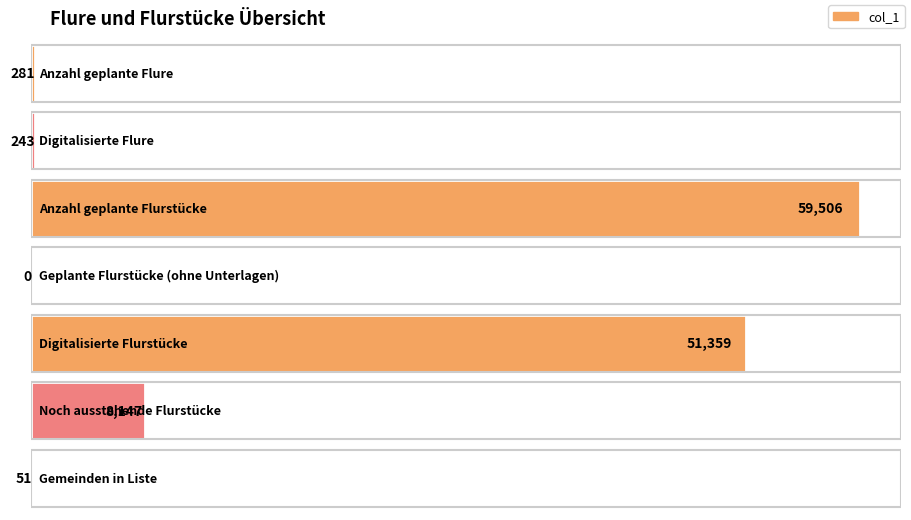

What is the label of the 1st bar from the left?

Anzahl geplante Flure